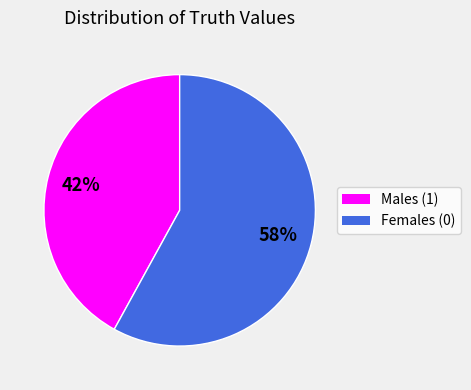

Does any single category account for the majority?

Yes